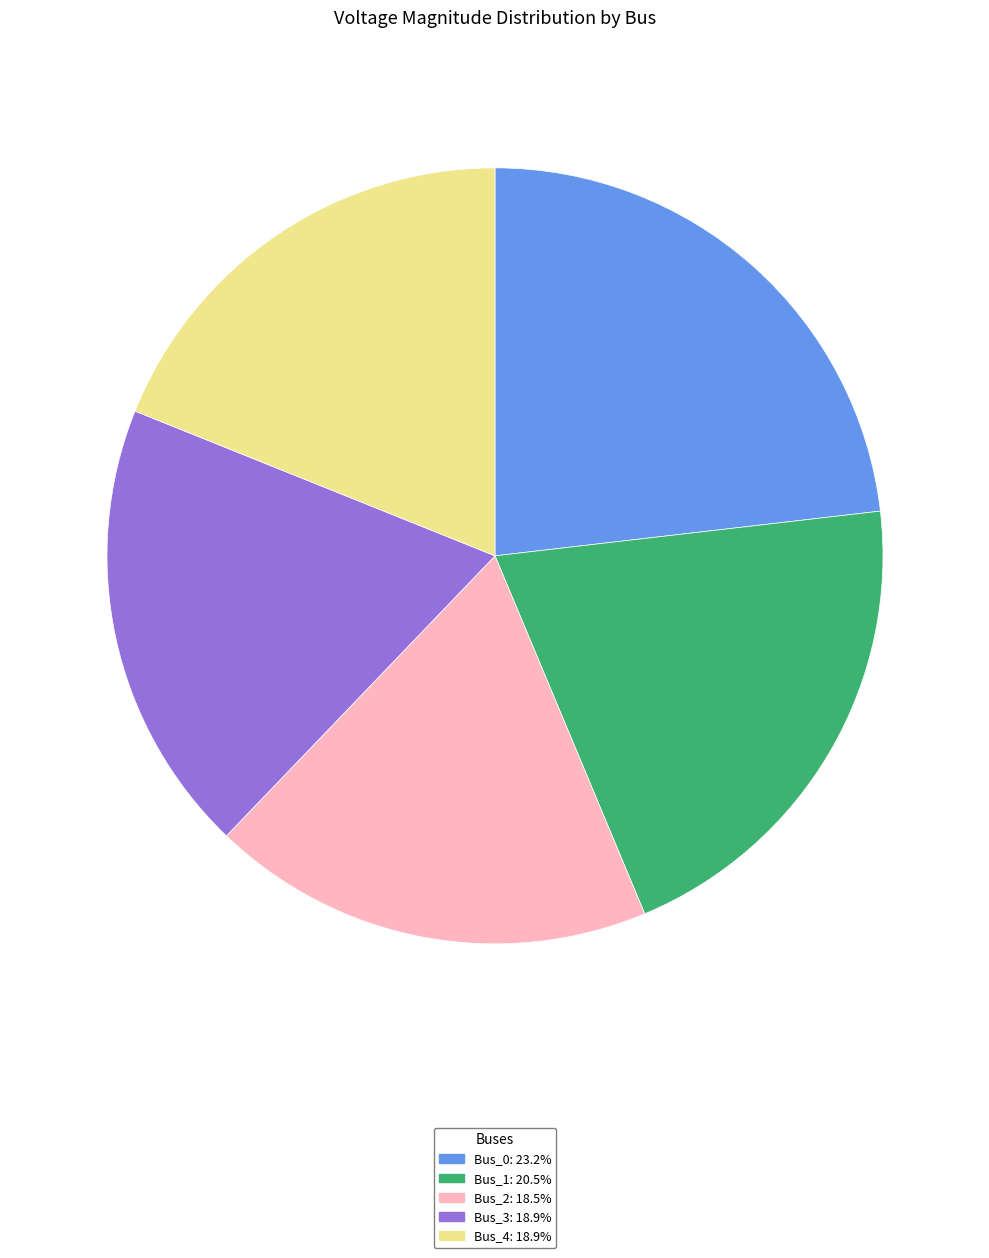

Is it true that Bus_3 is 5% of the pie?

False